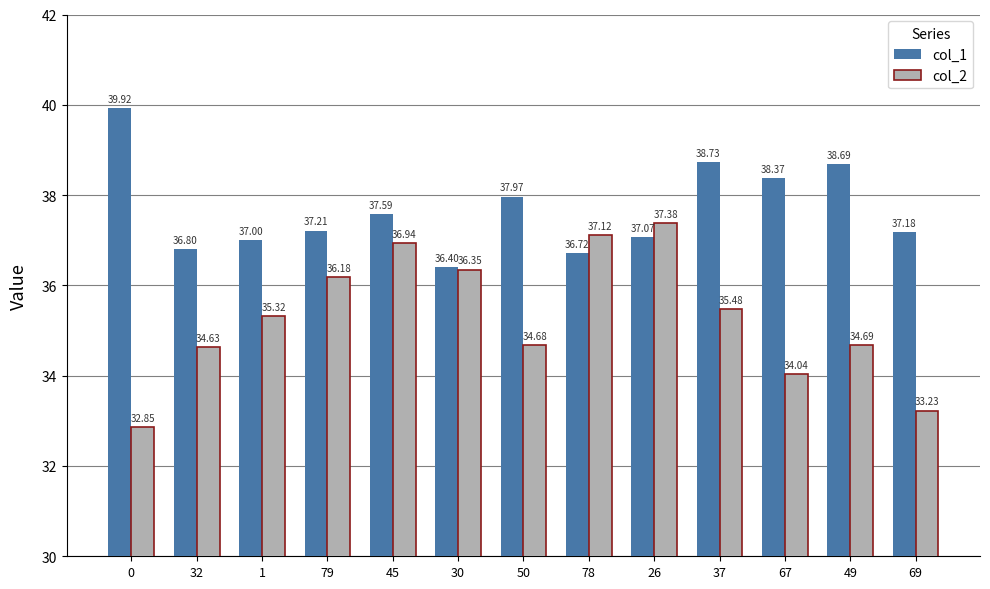

Which series has the widest spread of values?

col_2